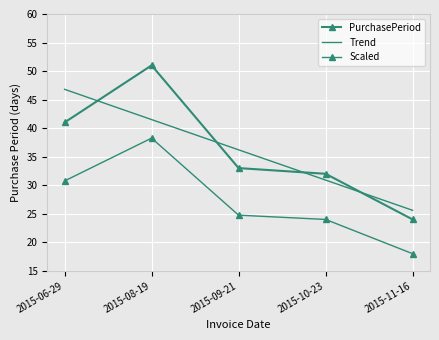

What is the value of the Scaled point at the 3rd from the left?

24.8